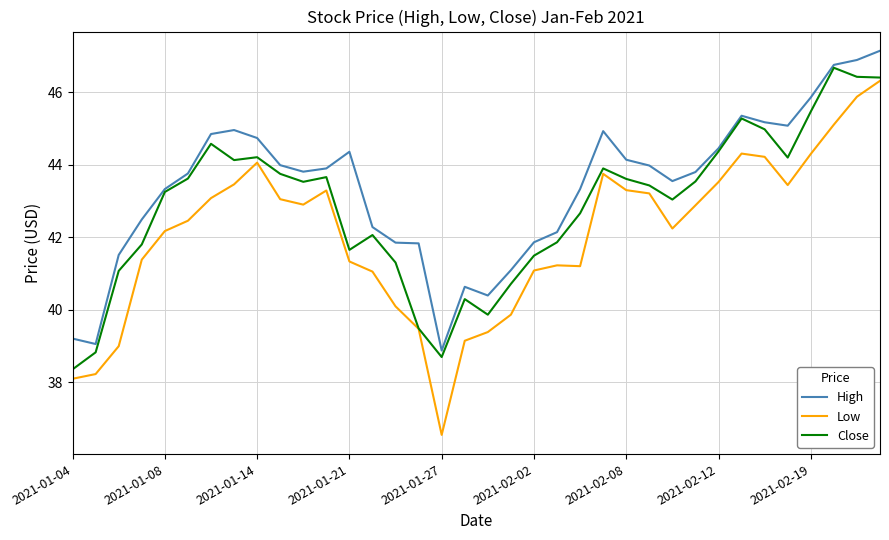

In Low, how many points are lower than both neighbors (excluding endpoints)?

5